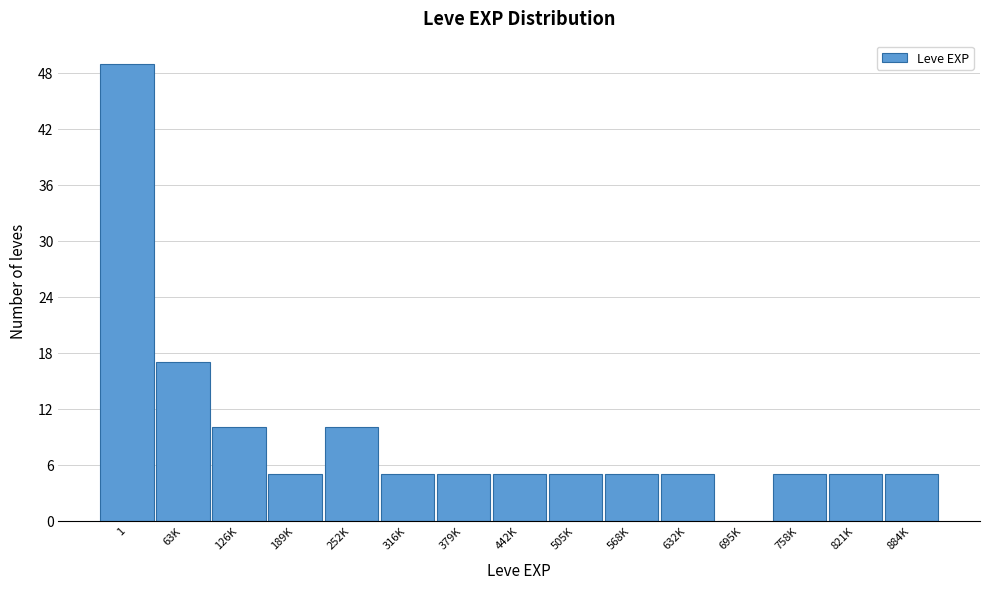

Reading left to right, what are all the values shown in this chart?

1=49	63K=17	126K=10	189K=5	252K=10	316K=5	379K=5	442K=5	505K=5	568K=5	632K=5	695K=0	758K=5	821K=5	884K=5